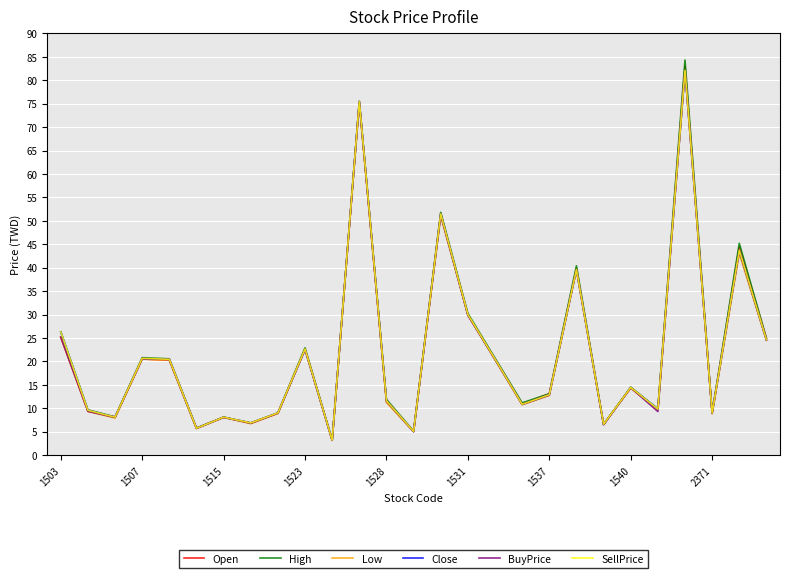

What is the maximum value shown in the chart?

84.3